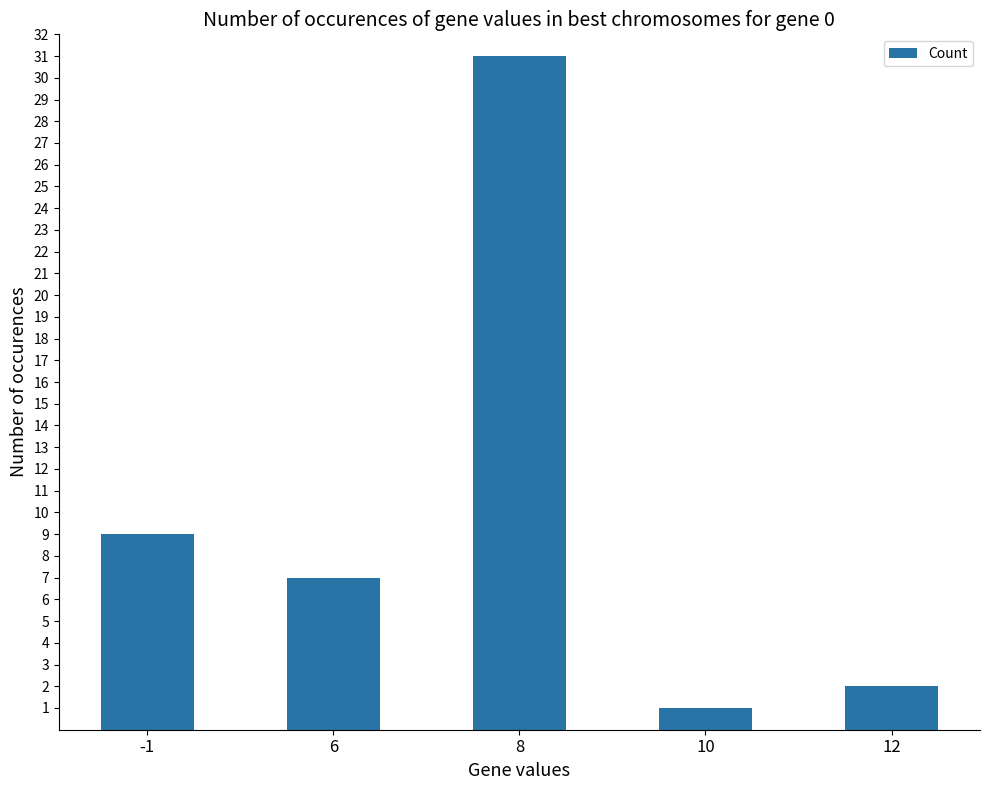

List the labels in order of value, largest first.

8, -1, 6, 12, 10